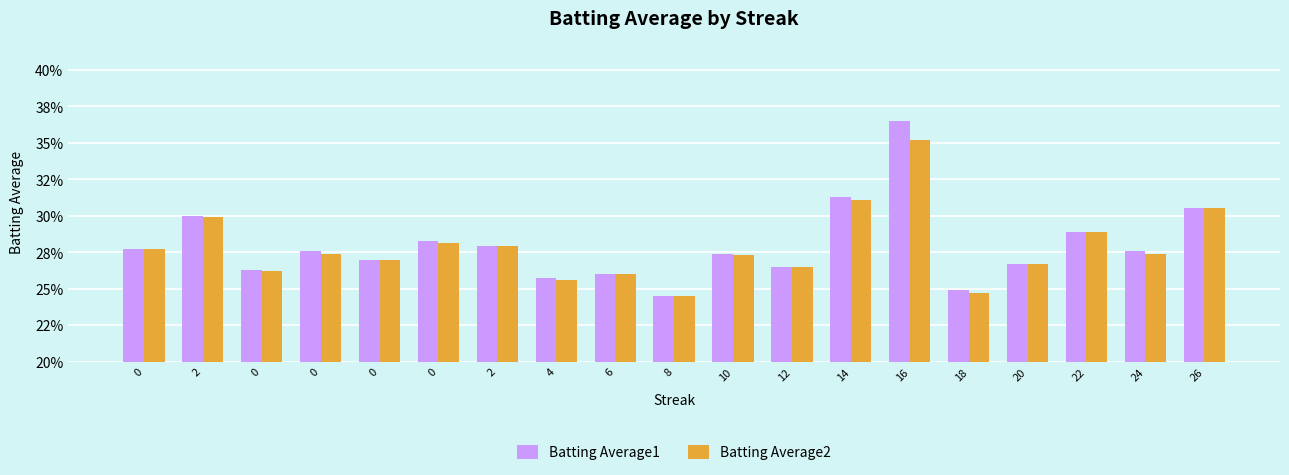

Count the Batting Average2 values in the range 0 to 1.

19